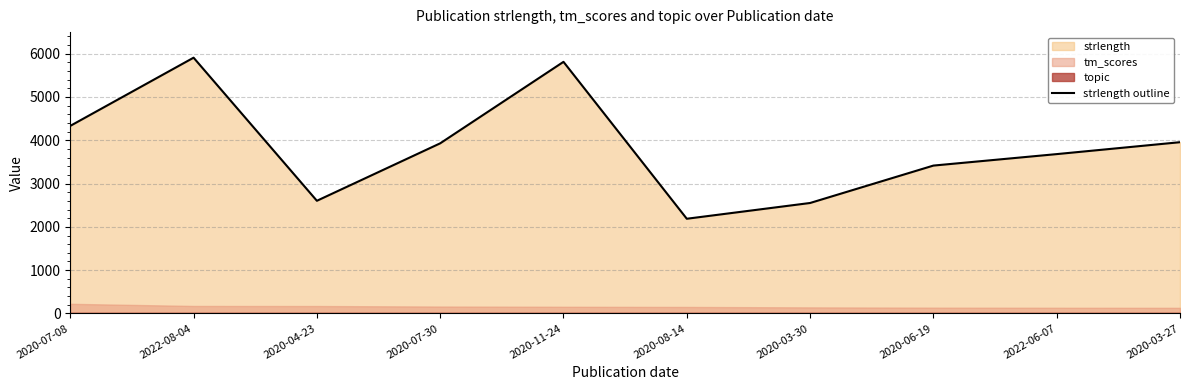

Reading left to right, list all the values displayed in this chart.

2020-07-08=4332	2022-08-04=5907	2020-04-23=2602	2020-07-30=3929	2020-11-24=5811	2020-08-14=2187	2020-03-30=2551	2020-06-19=3415	2022-06-07=3680	2020-03-27=3955